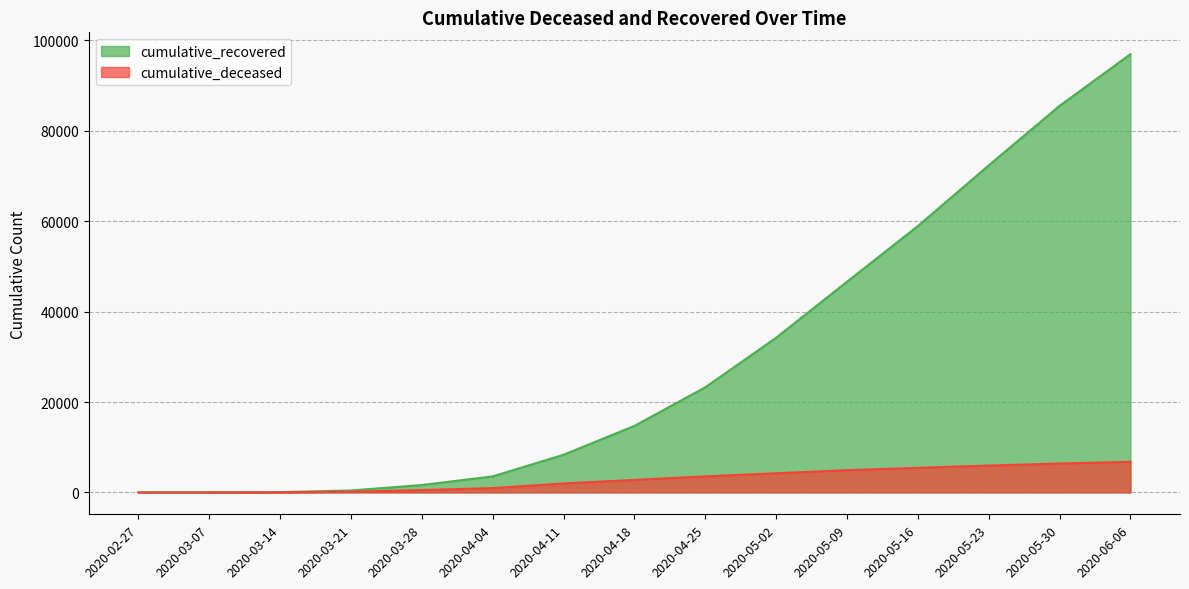

What is the greatest value displayed?

96948